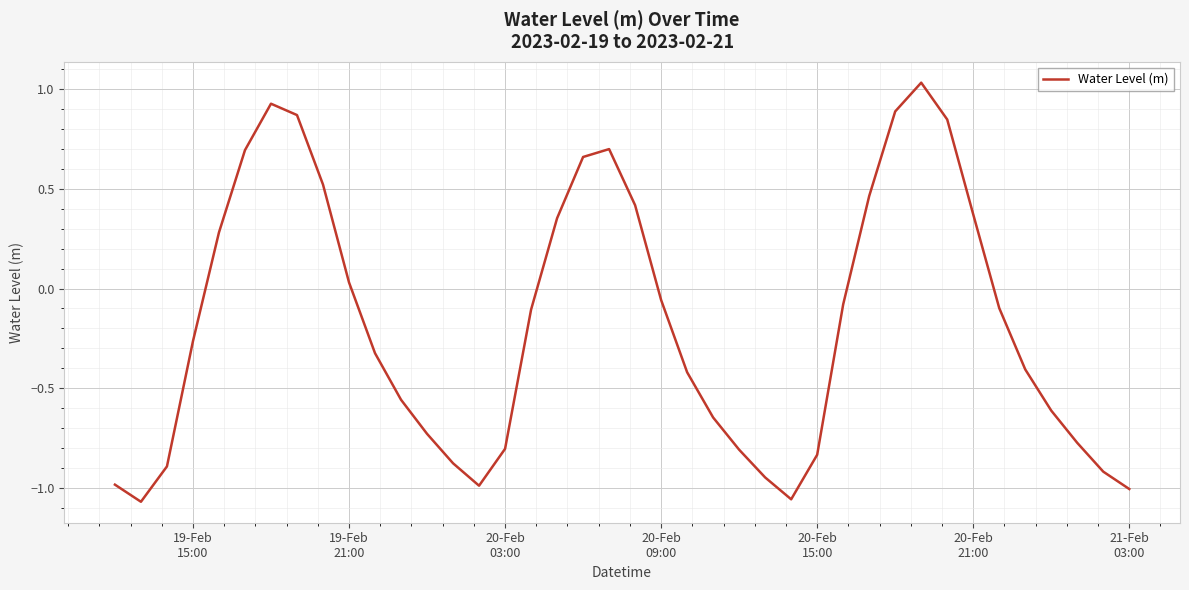

How many interior local peaks (higher than both neighbors) does the data have?

3